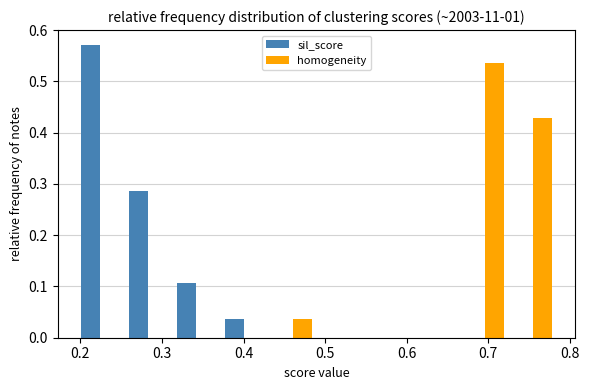

What is the height of the sil_score bar covering 0.20 to 0.25 on the x-axis? Neither the bar edges nor the heights are printed on the chart, so give them approximately, as read against the axes.

0.57